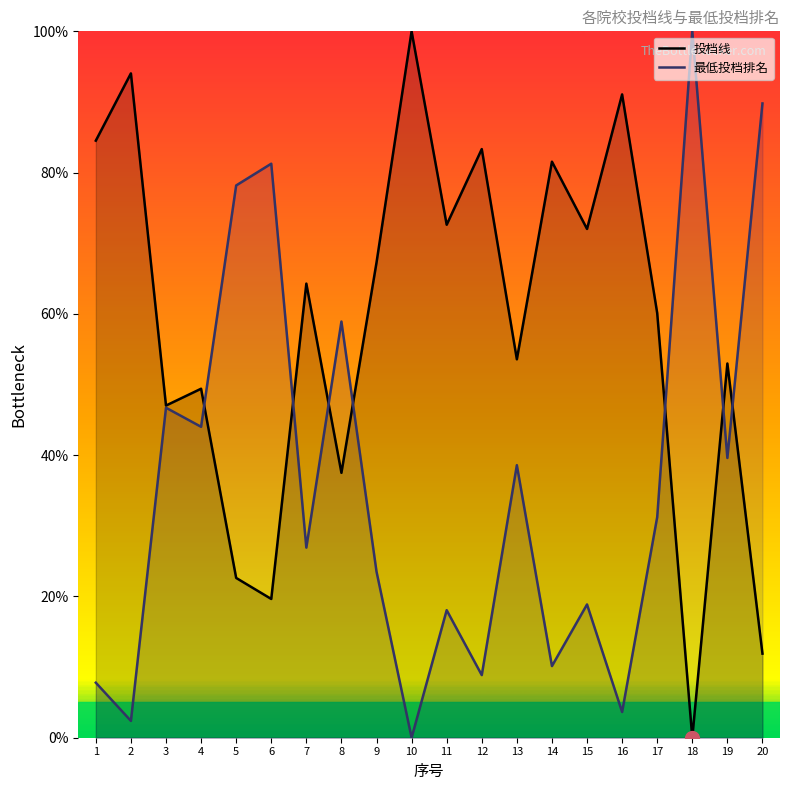

The value of 投档线 at 2 is 94.0. True or false?

True